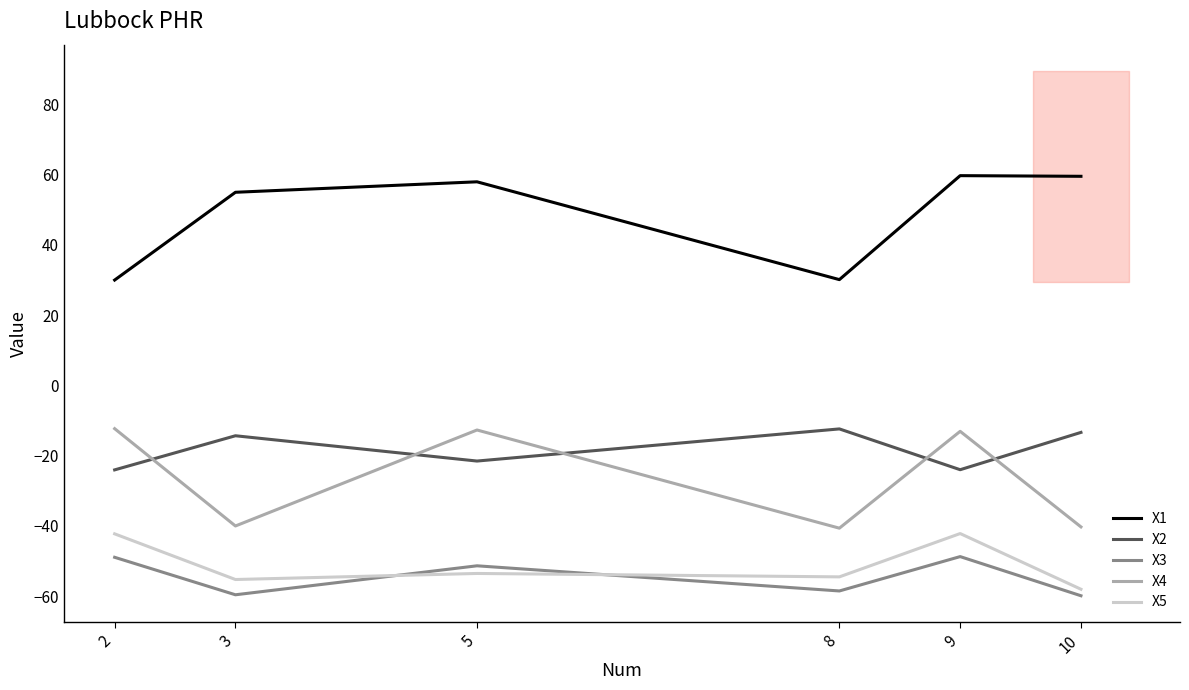

What is the sum of all X5 values?

-305.9